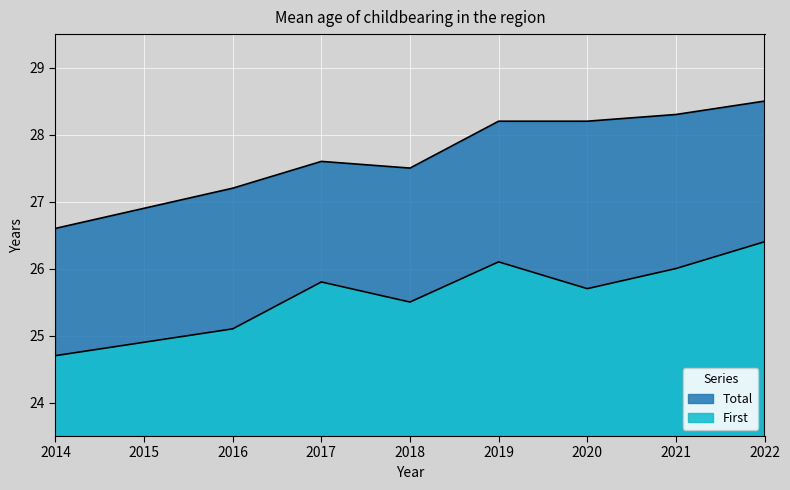

True or false: Total and First cross at least once.

False